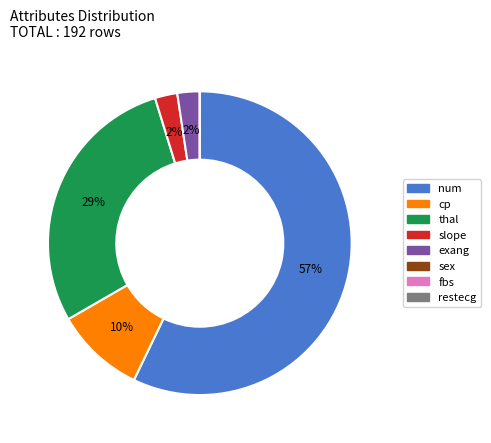

What percentage is the thal slice, to the nearest percent?

29%